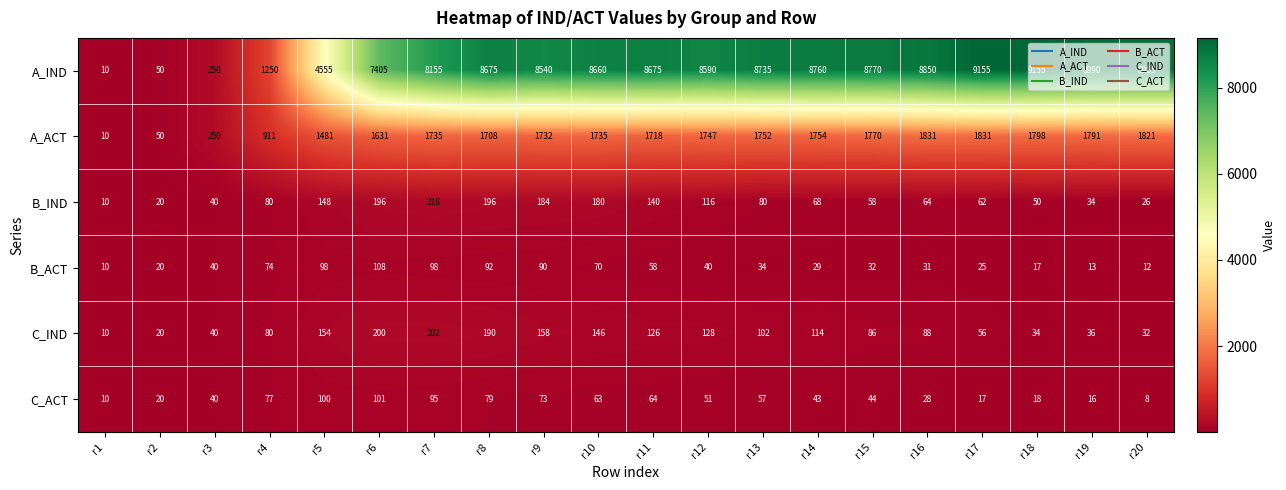

How many data points does each series have?

20